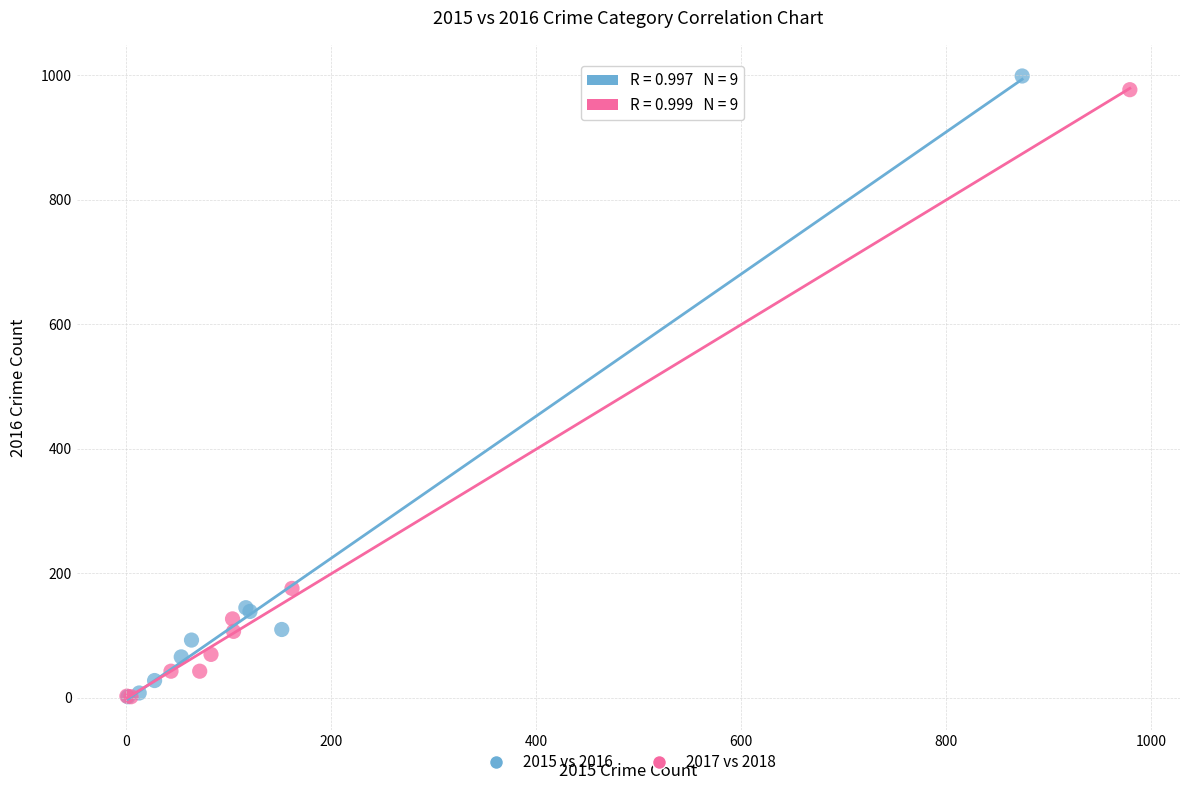

Which series reaches the maximum Y coordinate?

2015 vs 2016